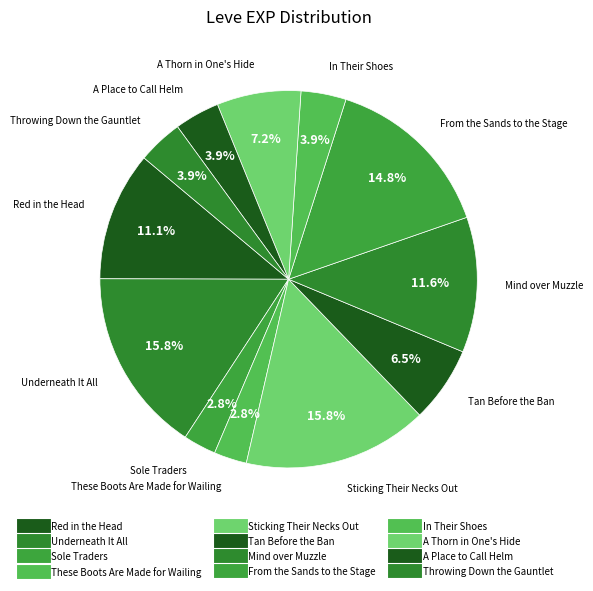

How many slices are in this pie chart?

12